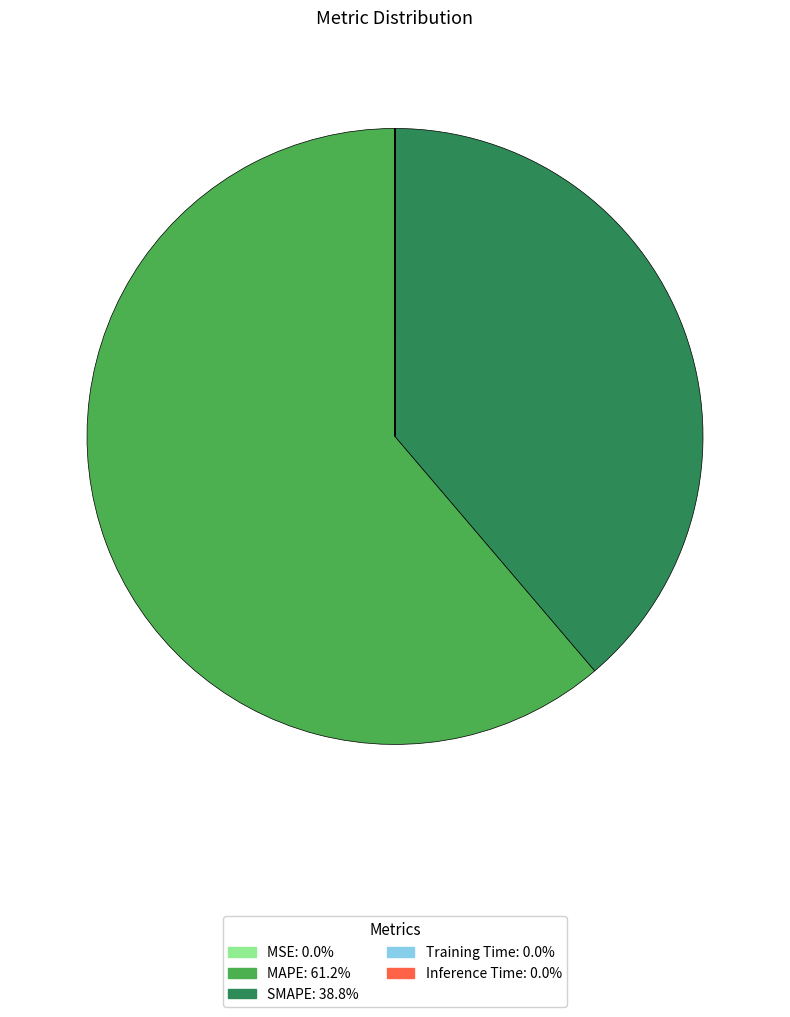

Which slice represents more than half of the pie?

MAPE